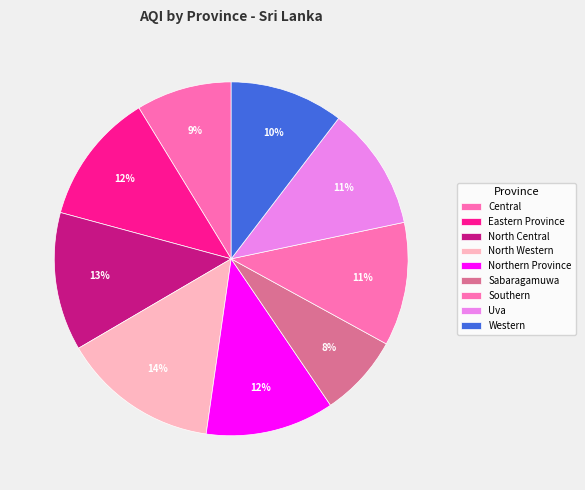

Count the number of slices in the pie.

9